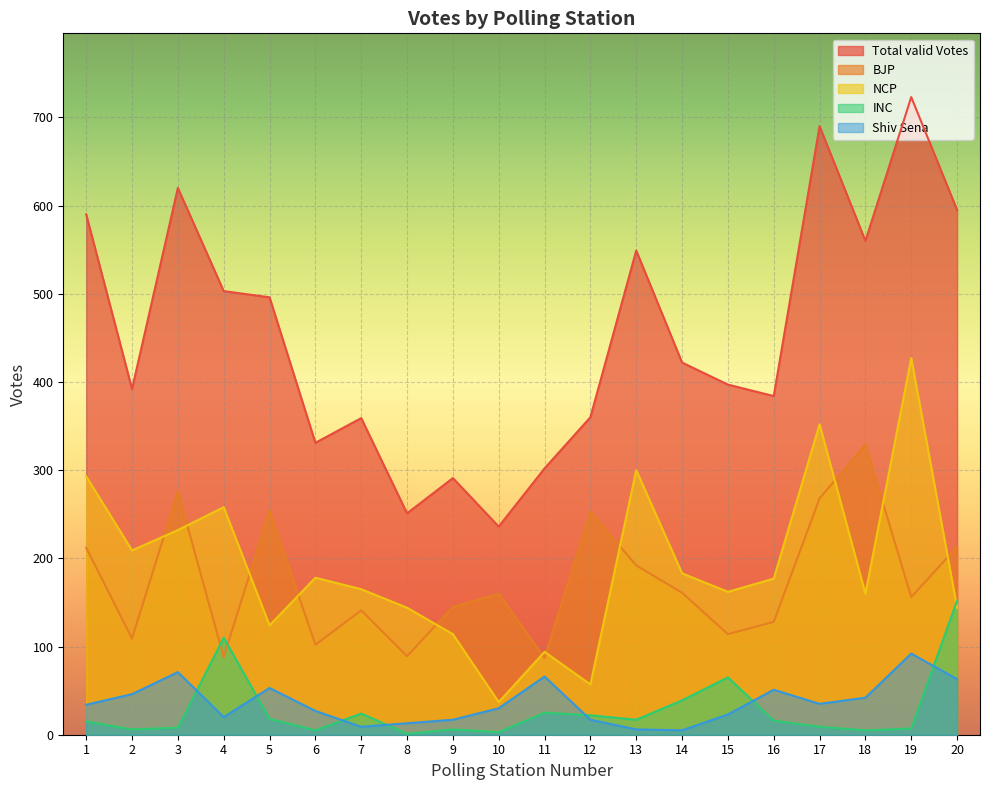

What are all the series names shown in the legend?

Total valid Votes, BJP, NCP, INC, Shiv Sena